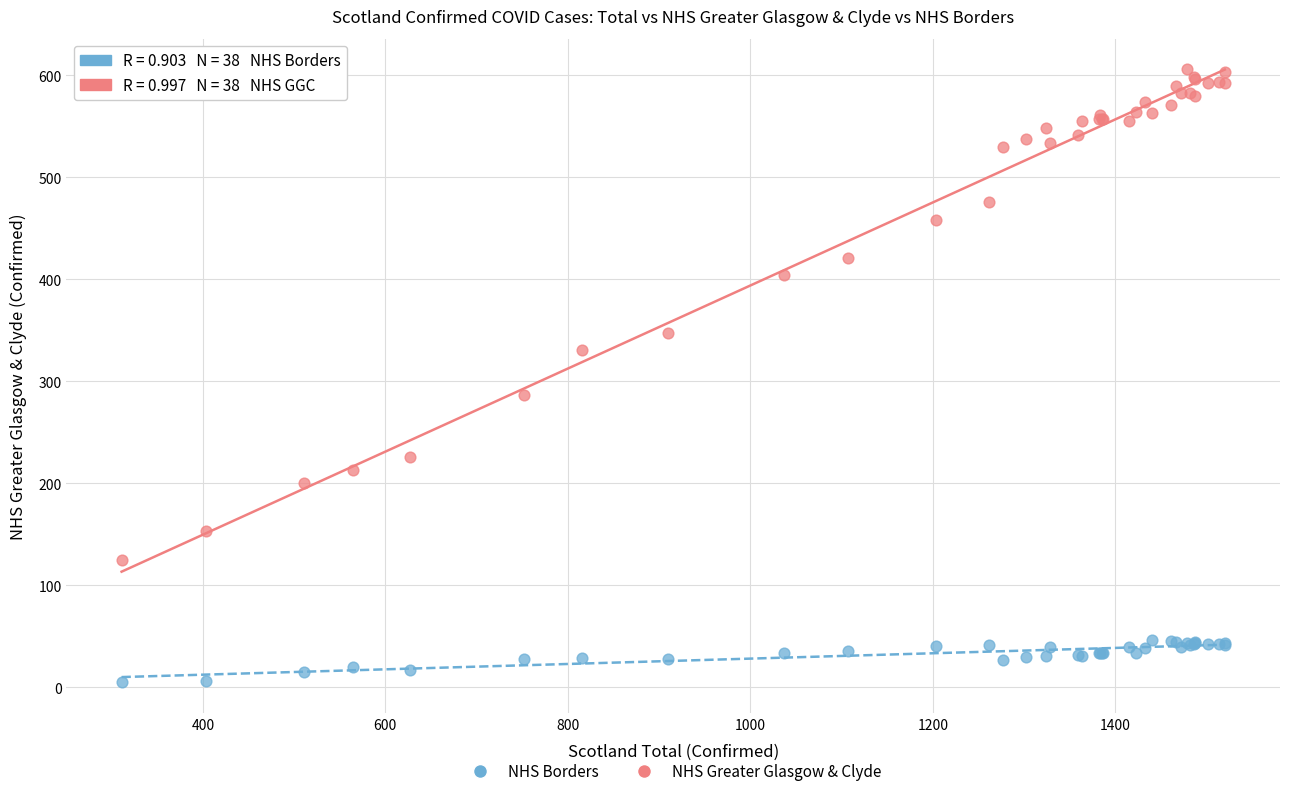

Which series has the widest spread of Y values?

NHS Greater Glasgow & Clyde